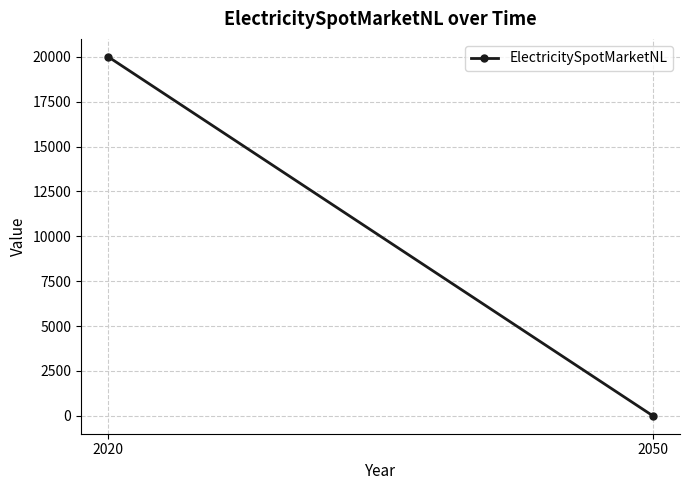

What is the difference between the values at 2050 and 2020?

20000